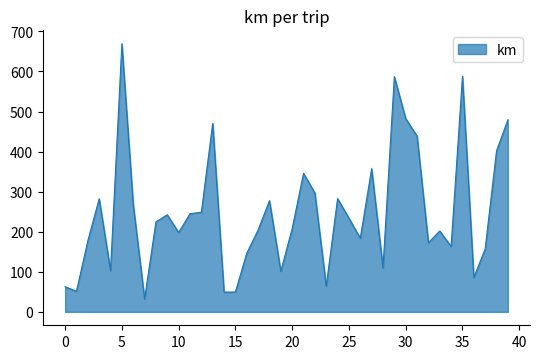

What is the greatest value displayed?

669.1